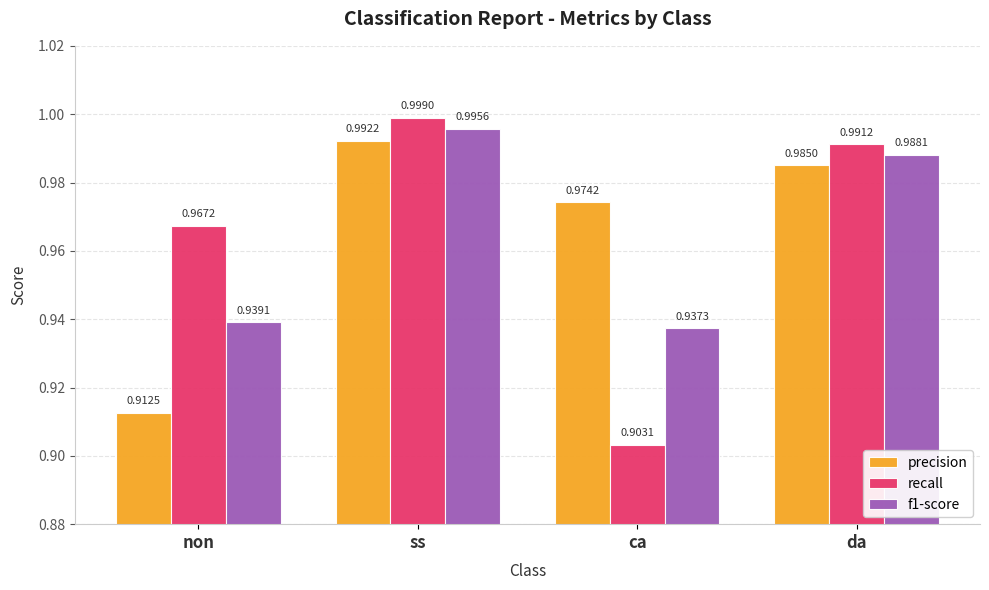

What is the sum of the precision values at ss and ca?

2.0